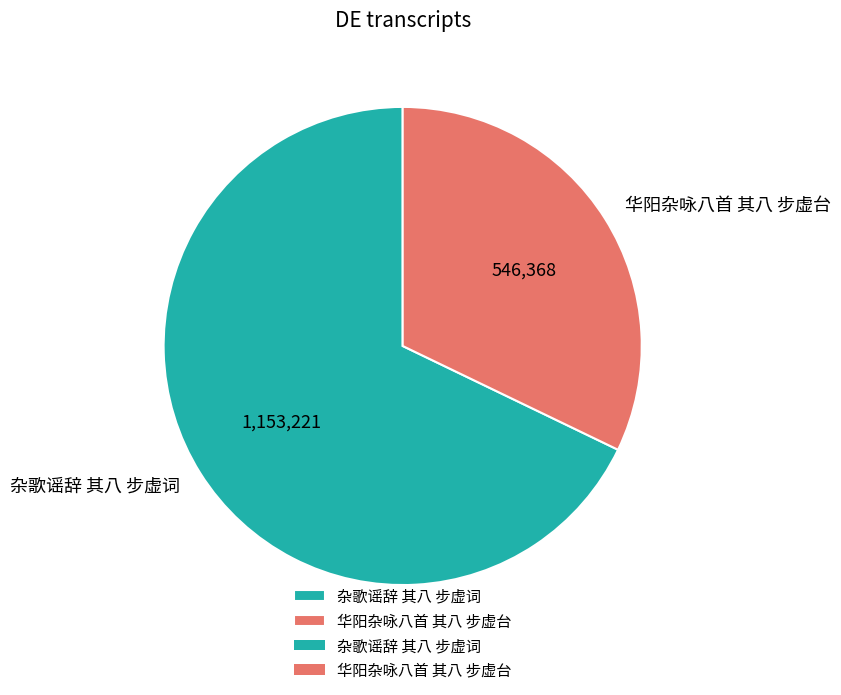

The 杂歌谣辞 其八 步虚词 slice represents 82% of the pie. True or false?

False